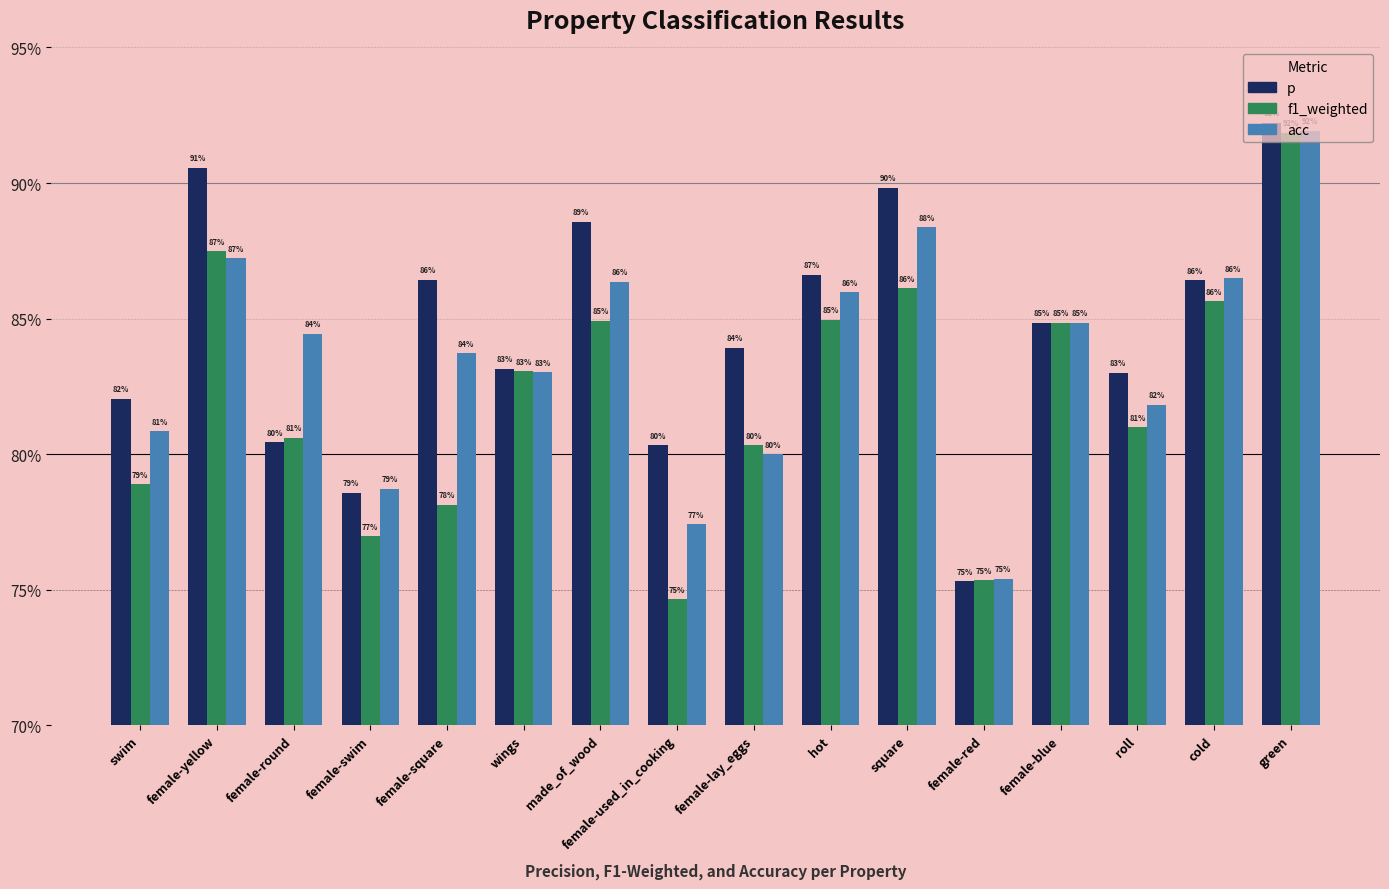

What are all the series names shown in the legend?

p, f1_weighted, acc